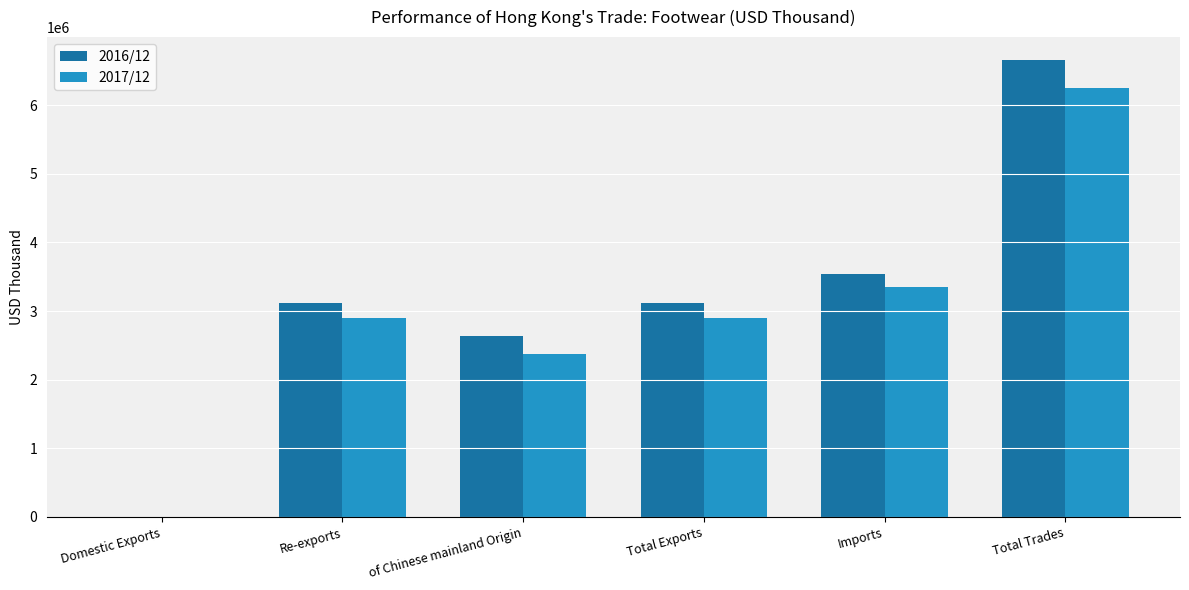

The value of 2017/12 at of Chinese mainland Origin is 1604810.6. True or false?

False